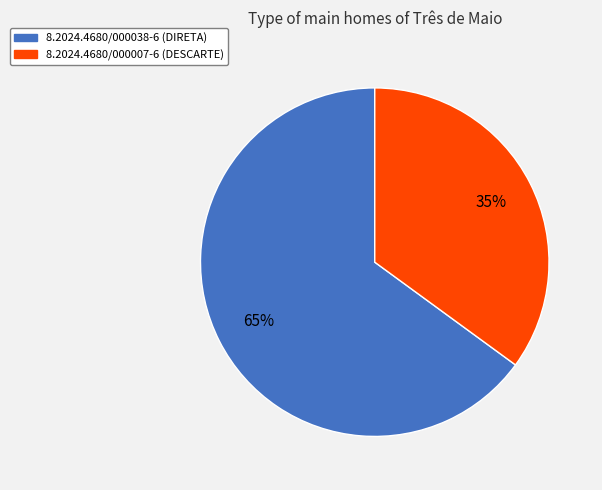

To the nearest percent, what is the difference between the largest and smallest slice percentages?

30%